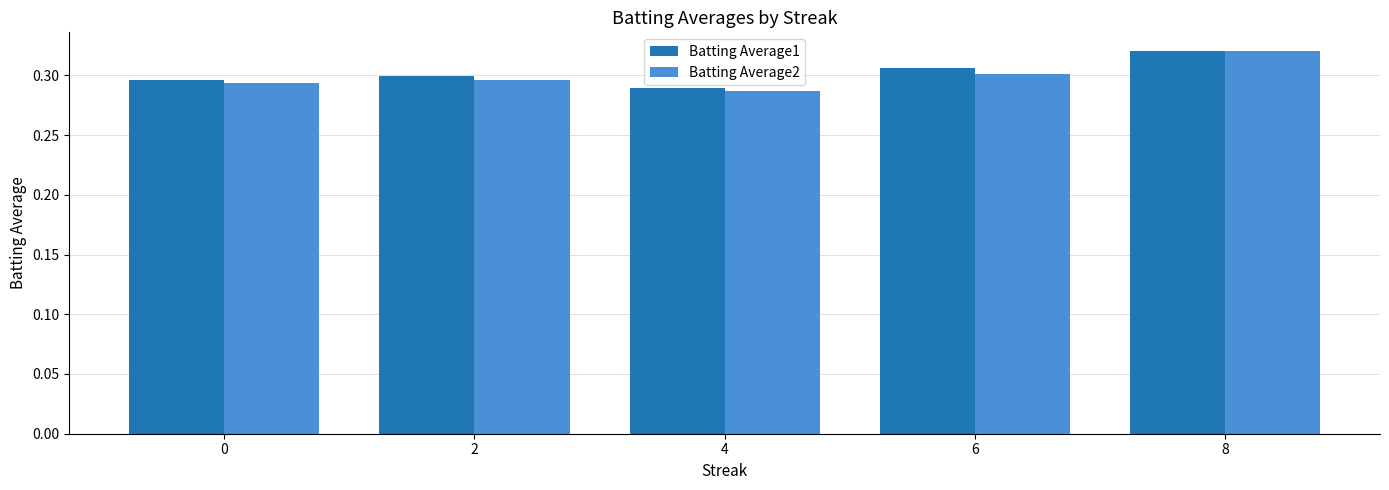

Is it true that Batting Average1 equals 0.2 at 8?

False